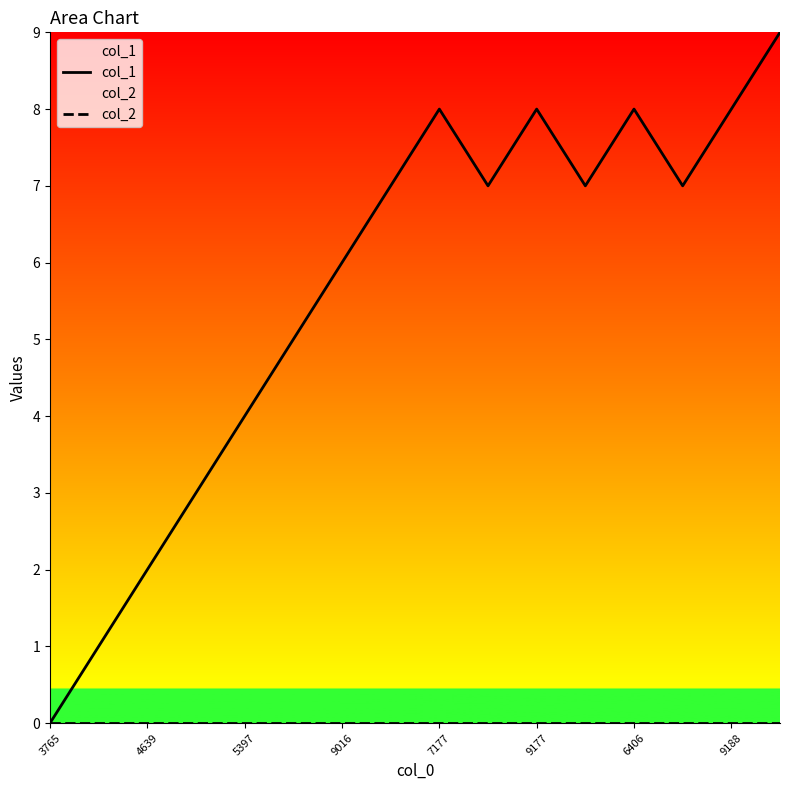

Which series has the largest total across all categories?

col_1